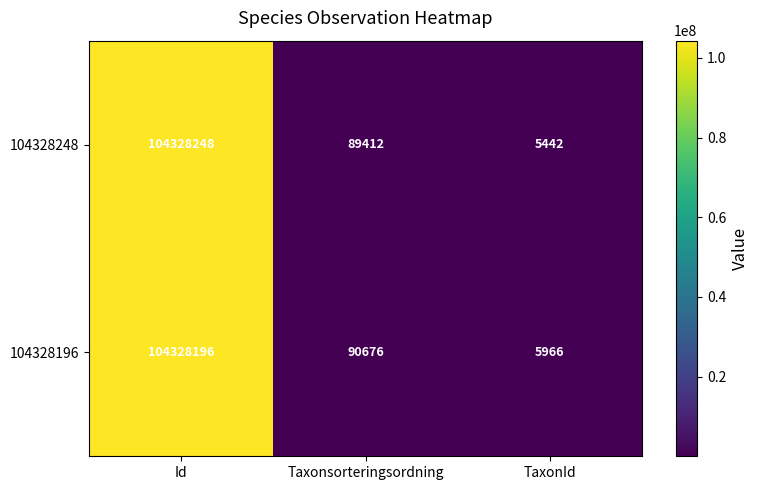

What is the greatest value displayed?

104328248